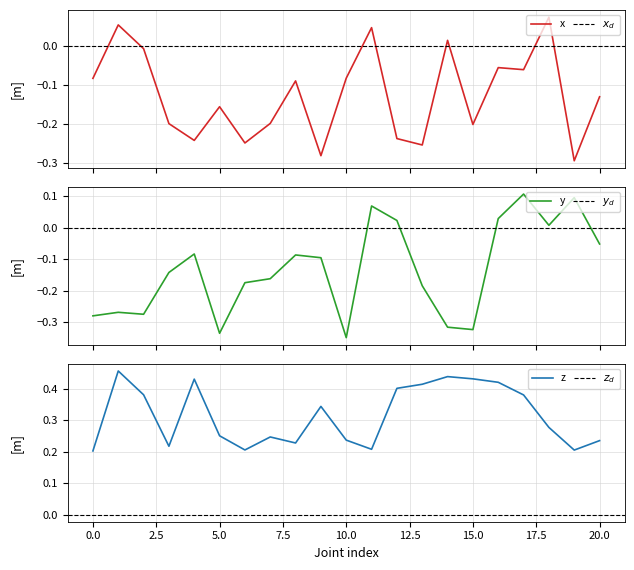

True or false: z has a value of 0.2 at 0.0.

True